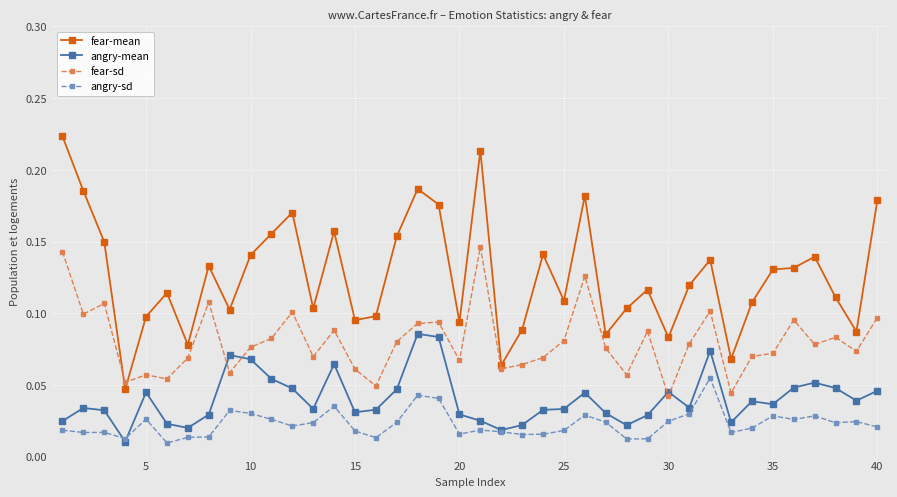

Count the number of data series in this chart.

4